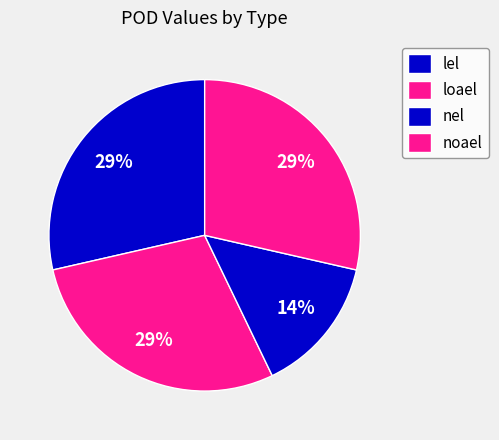

Between nel and noael, which is larger?

noael